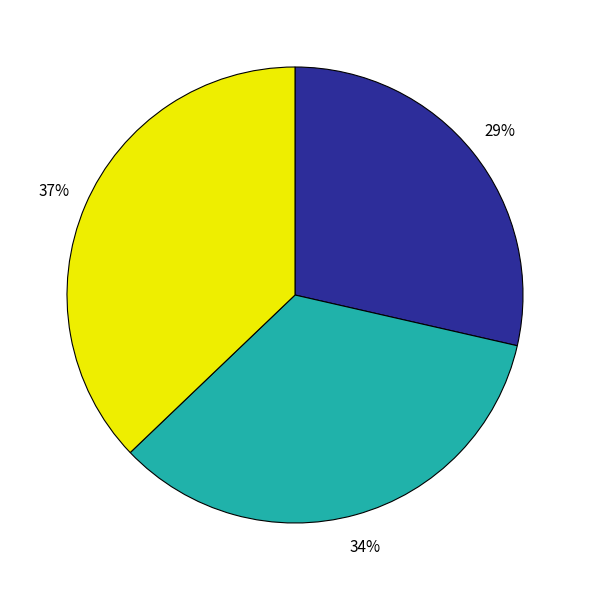

Is there a majority slice in this chart?

No